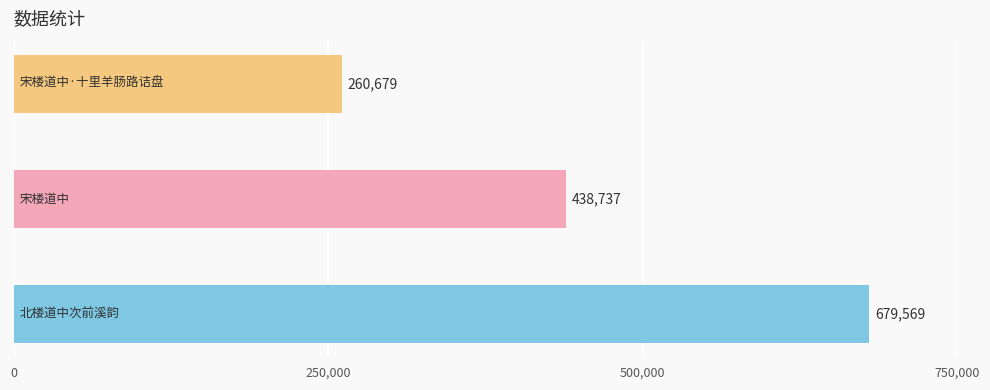

What is the maximum value shown in the chart?

679569